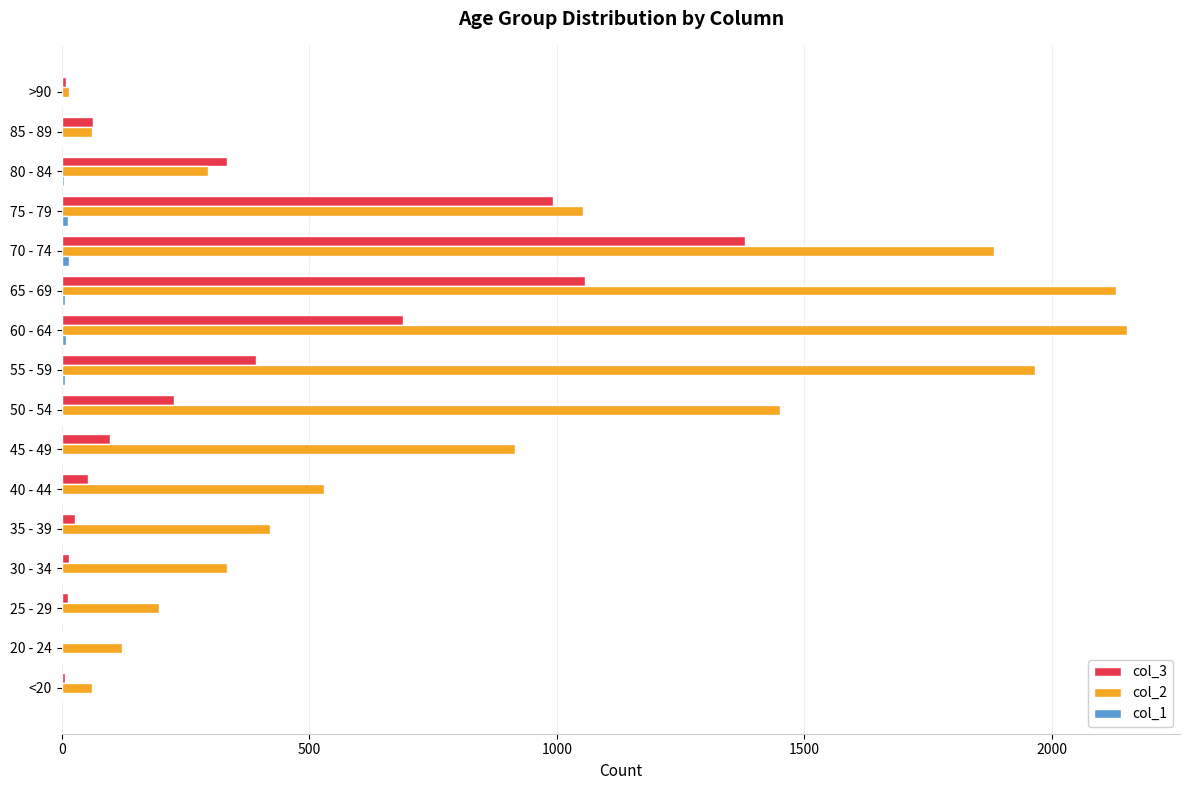

Which series has the largest total across all categories?

col_2